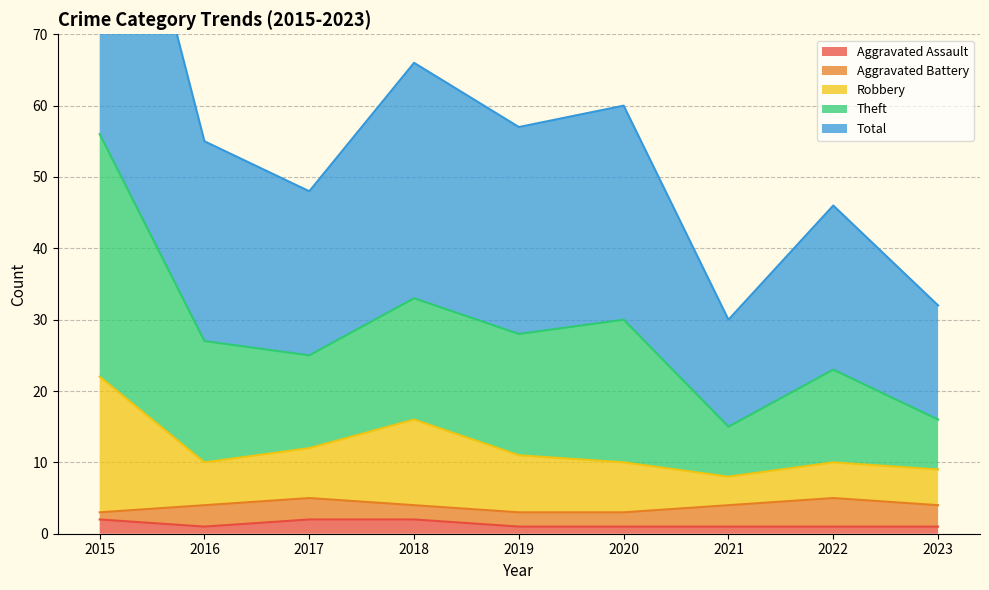

True or false: Robbery and Aggravated Assault intersect in this chart.

False